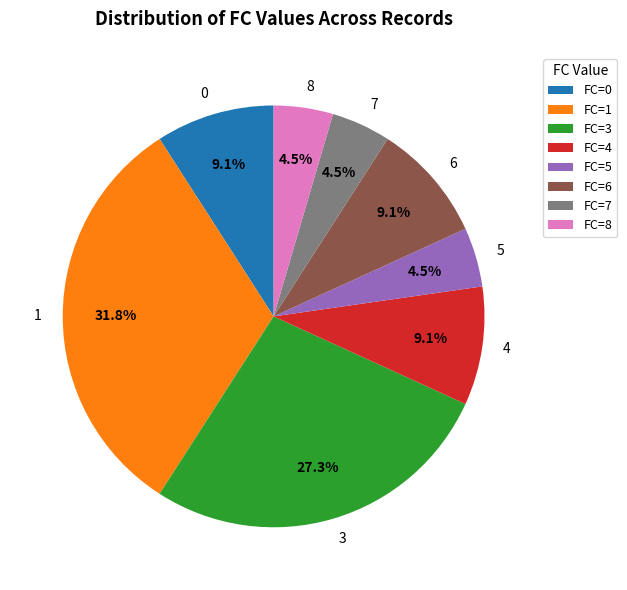

Which has a higher value, FC=7 or FC=6?

FC=6